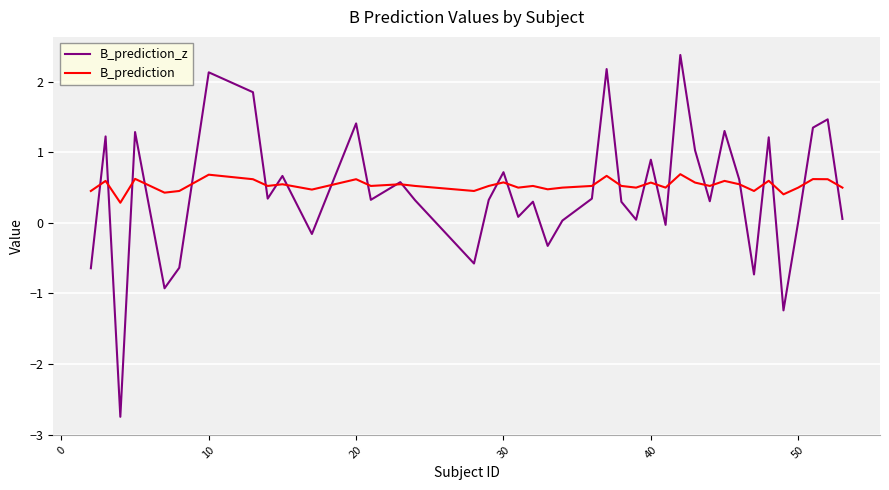

What is the lowest value of the B_prediction series?

0.3